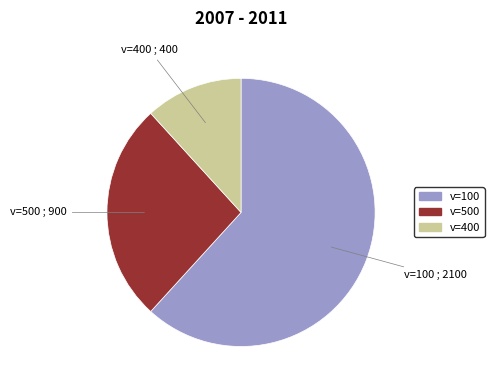

Do v=100 and v=500 together represent more than half of the pie?

Yes